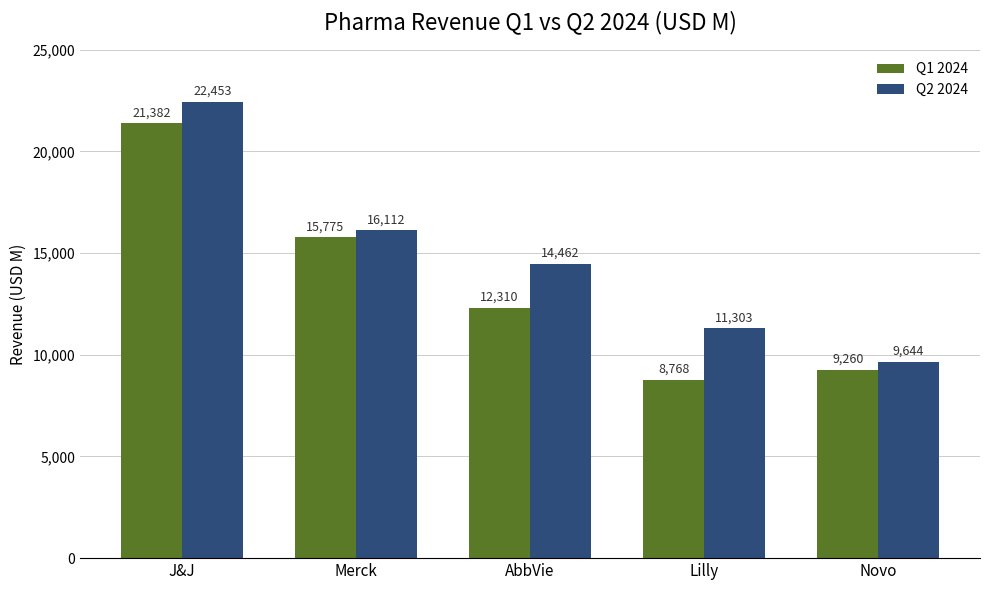

Where is Q2 2024 nearest to the value 16048?

Merck